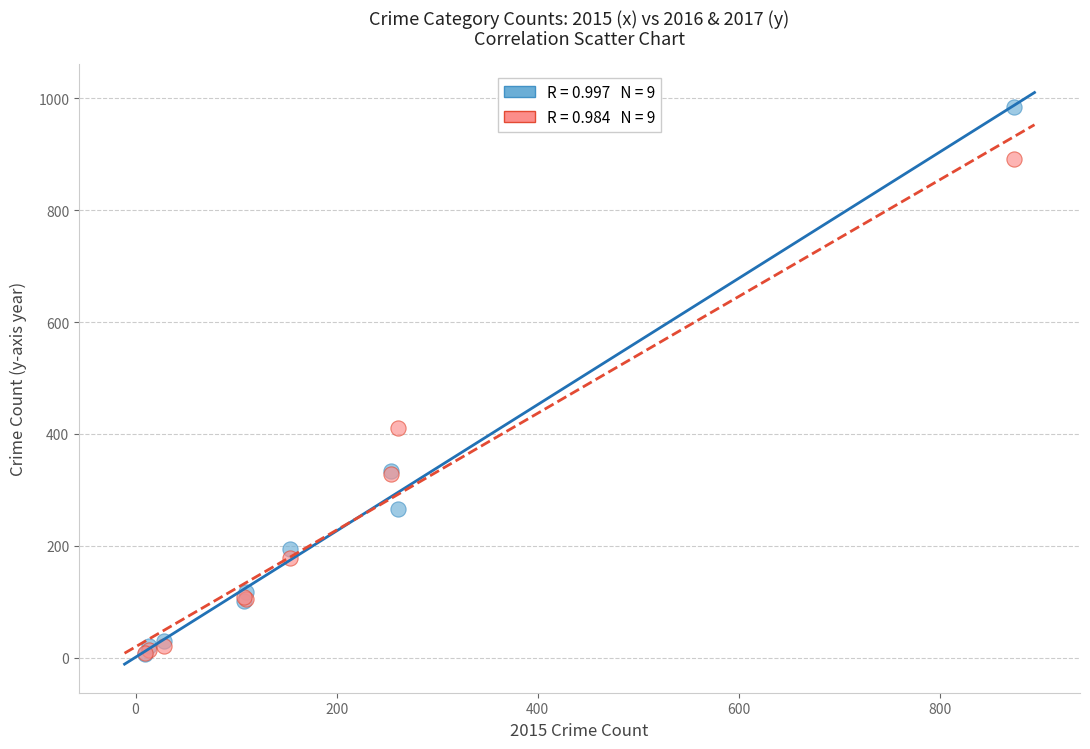

Across all series, what Y value is closest to 495?

411